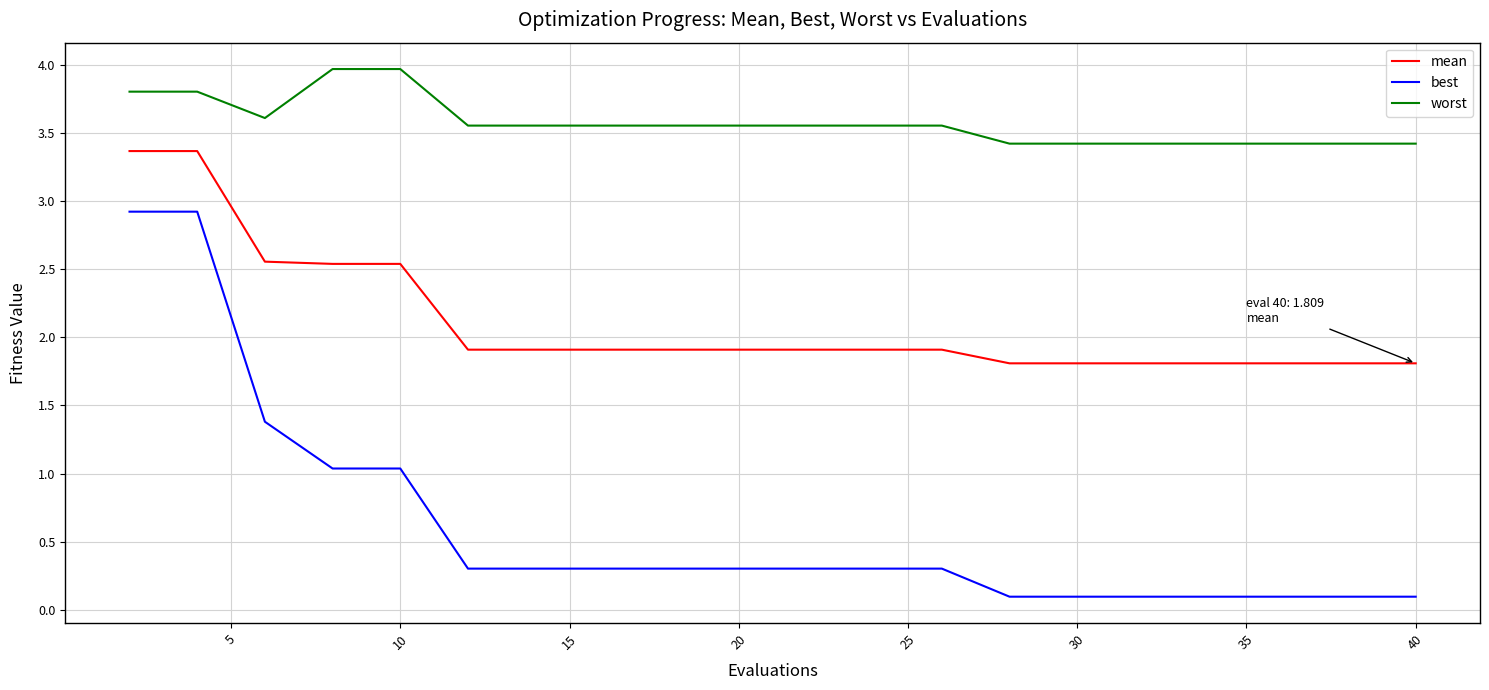

What is the maximum value shown in the chart?

4.0